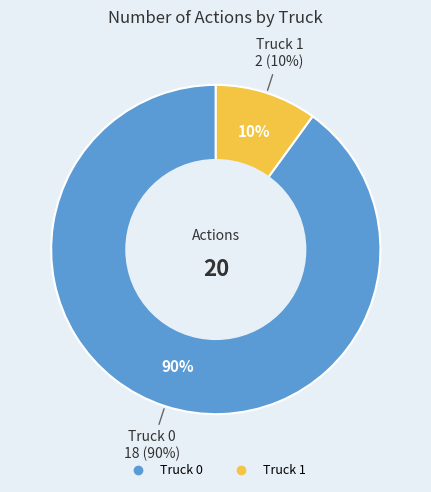

The Truck 0 slice represents 90% of the pie. True or false?

True